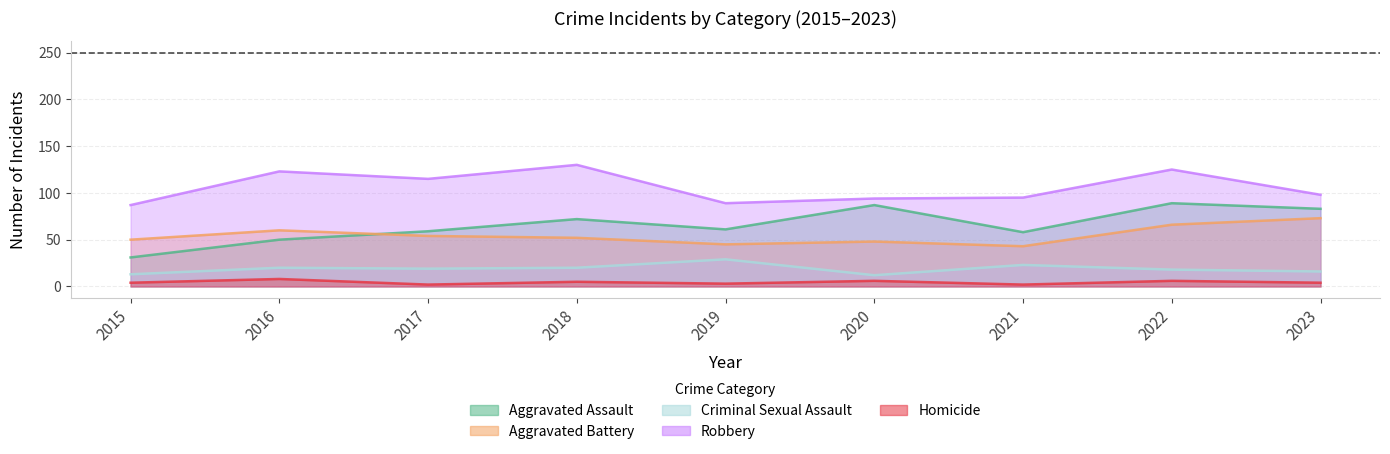

True or false: Criminal Sexual Assault has a value of 20 at 2018.

True